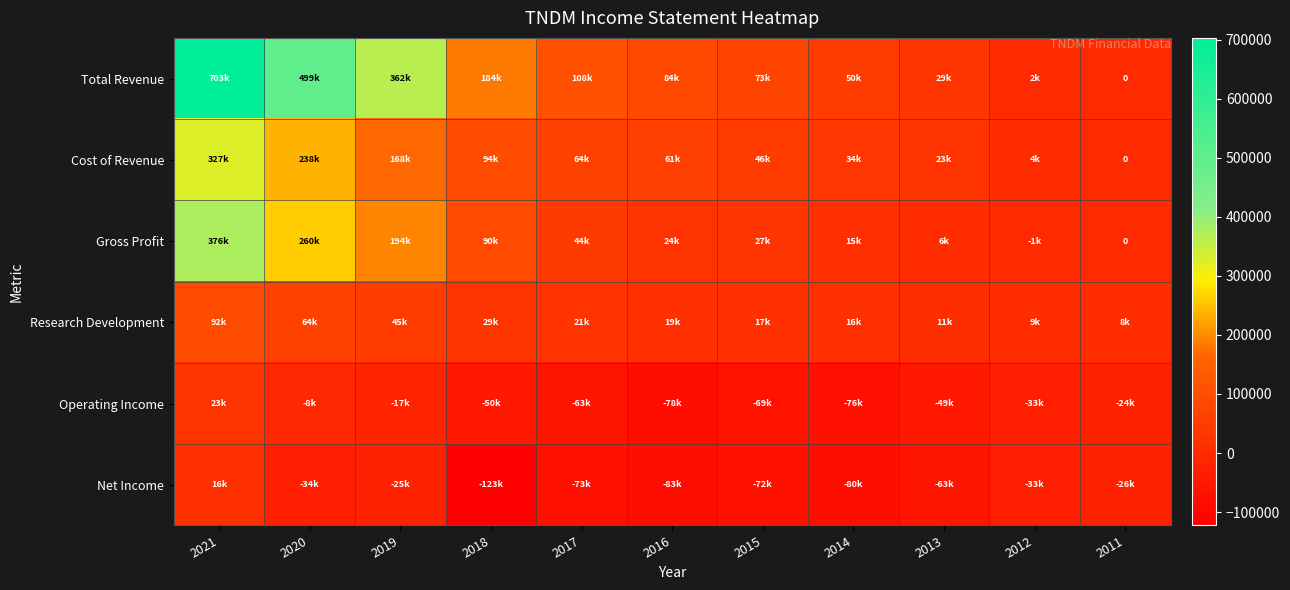

How many values in the Total Revenue series exceed 84200?

5